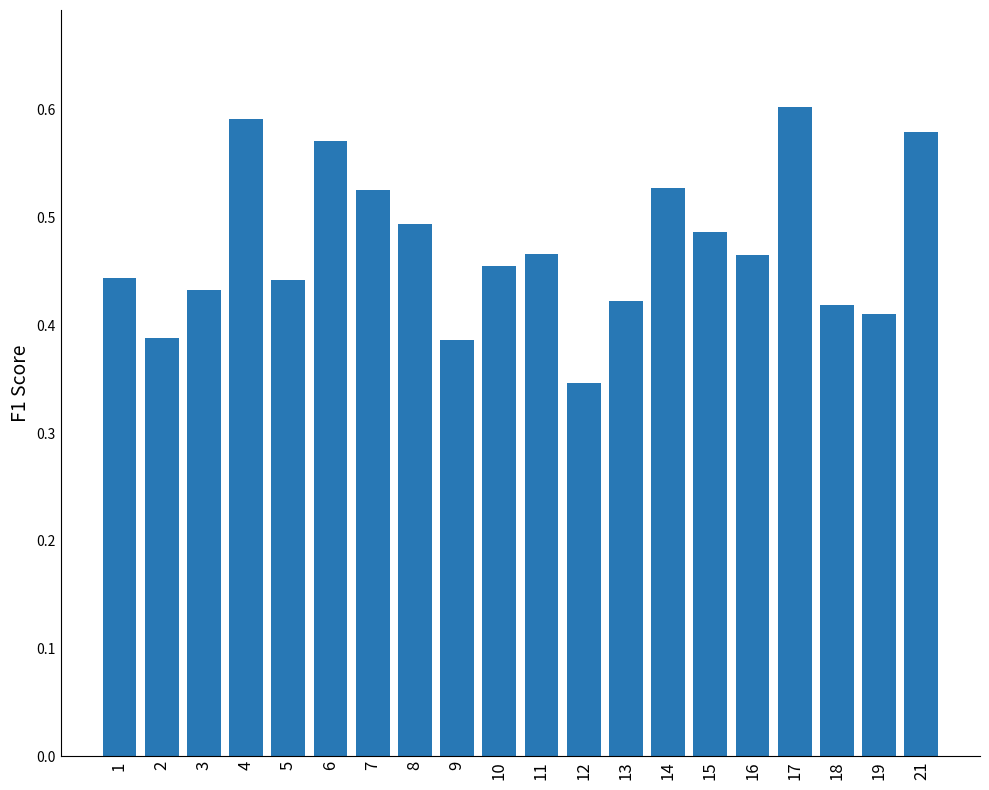

At which category does the chart reach its minimum across all series?

12